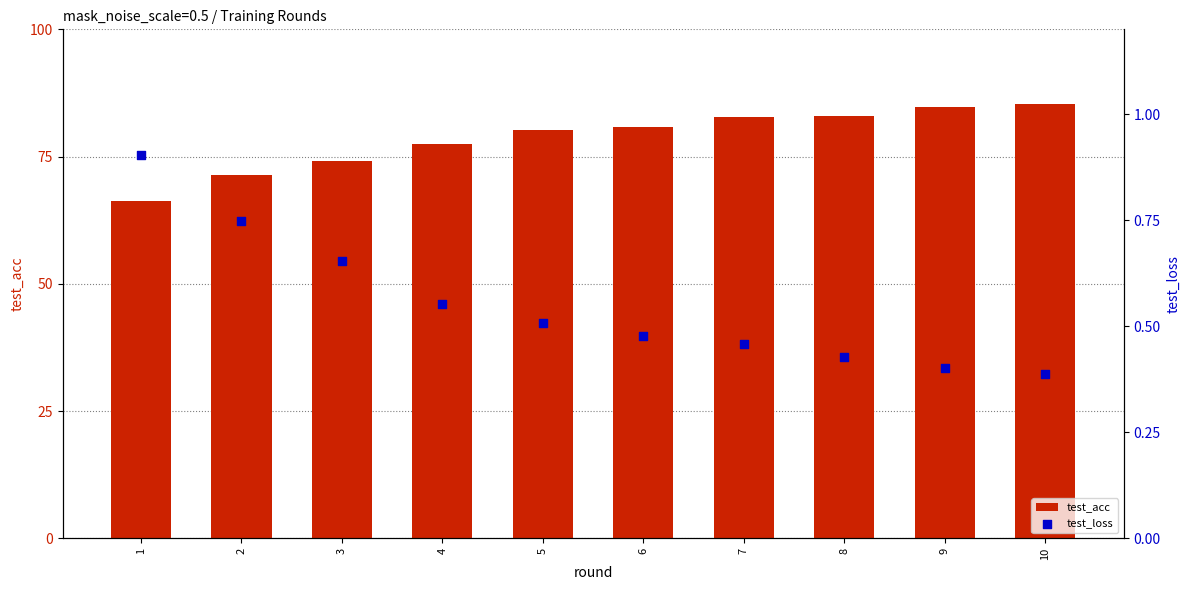

What are all the series names shown in the legend?

test_acc, test_loss